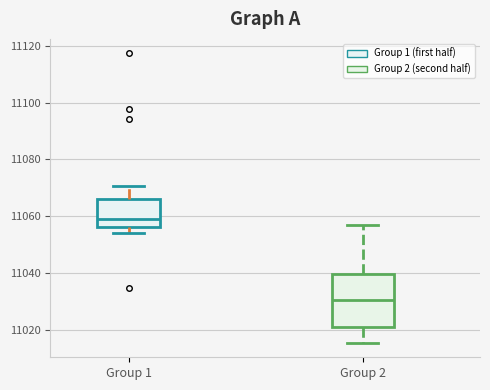

Comparing the boxes themselves (not the whiskers), which one is the tallest?

Group 2